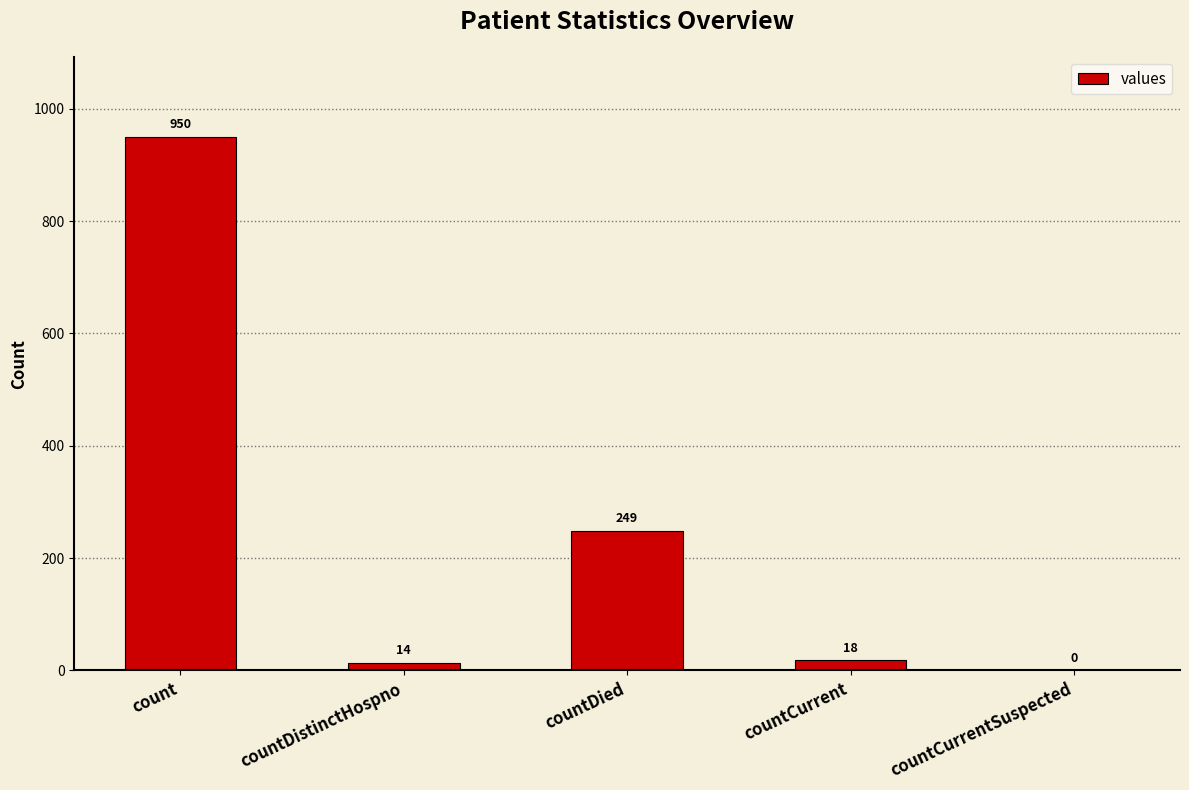

Reading right to left, list all the values displayed in this chart.

countCurrentSuspected=0	countCurrent=18	countDied=249	countDistinctHospno=14	count=950